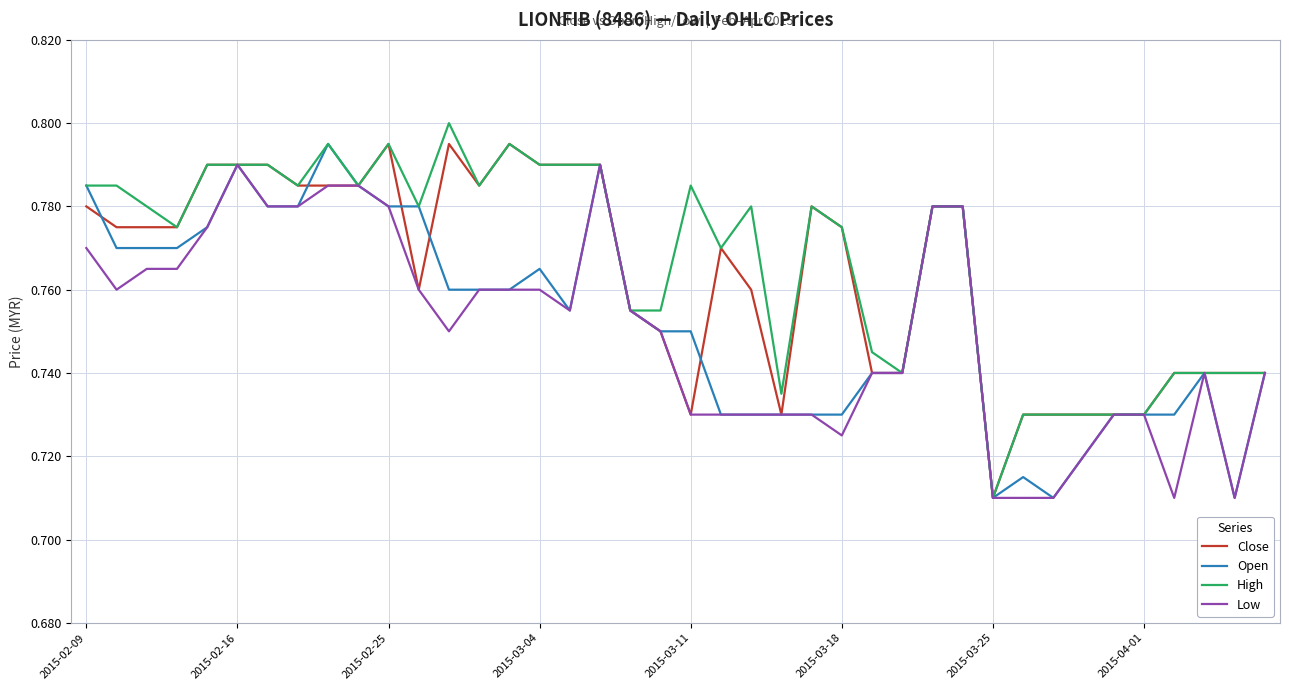

List the series in order of their overall mean, lowest first.

Low, Open, Close, High